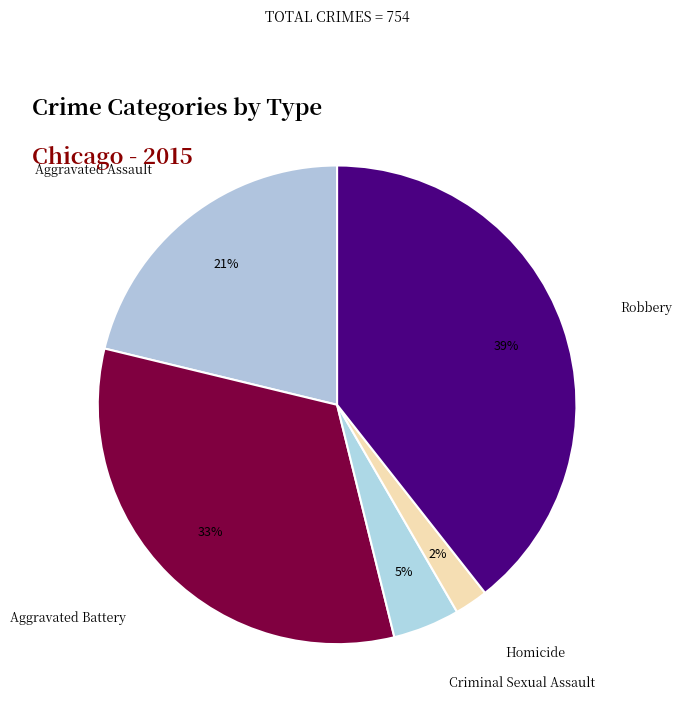

To the nearest percent, what percentage of the pie is Aggravated Battery?

33%